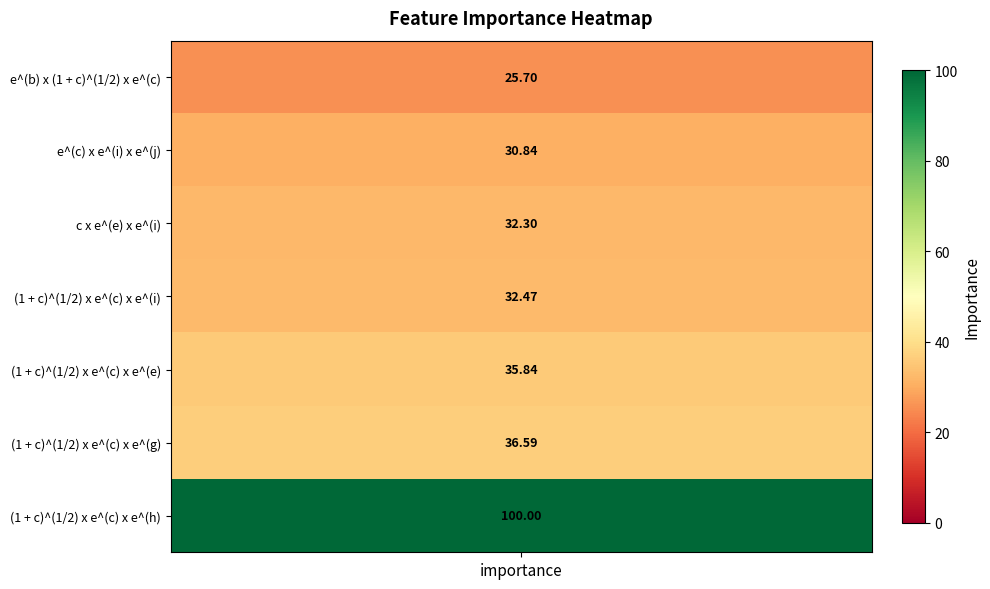

Rank the categories by value from highest to lowest.

(1 + c)^(1/2) x e^(c) x e^(h), (1 + c)^(1/2) x e^(c) x e^(g), (1 + c)^(1/2) x e^(c) x e^(e), (1 + c)^(1/2) x e^(c) x e^(i), c x e^(e) x e^(i), e^(c) x e^(i) x e^(j), e^(b) x (1 + c)^(1/2) x e^(c)